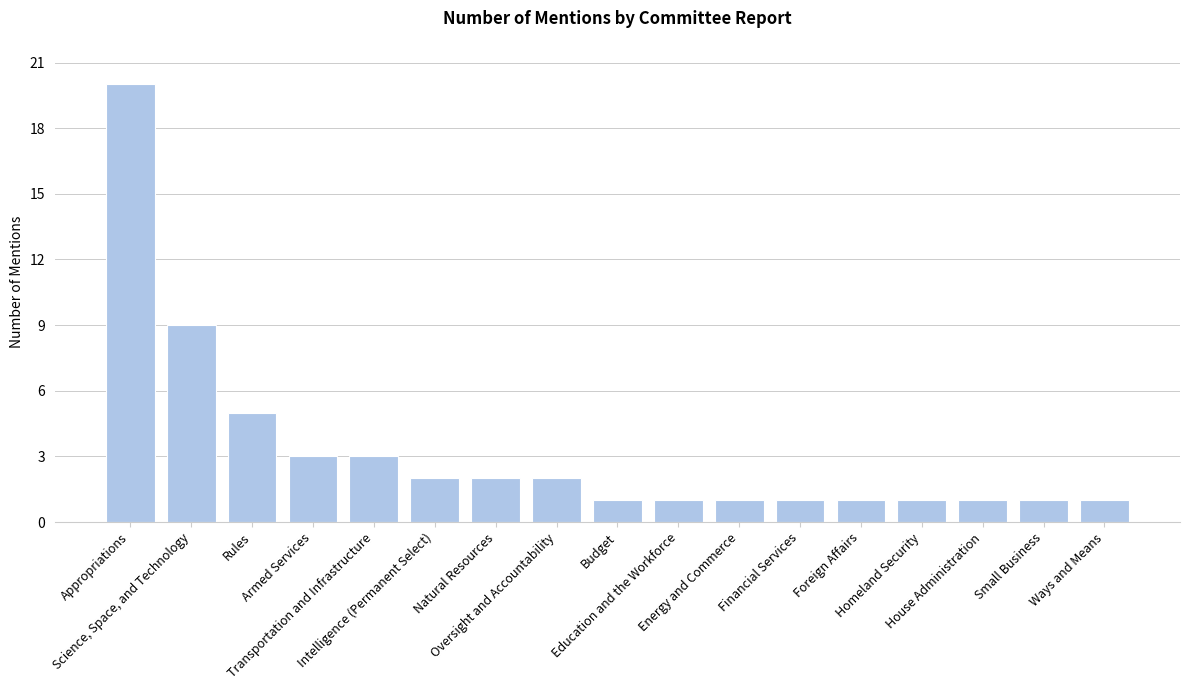

Is it true that the value at Ways and Means is 1?

True